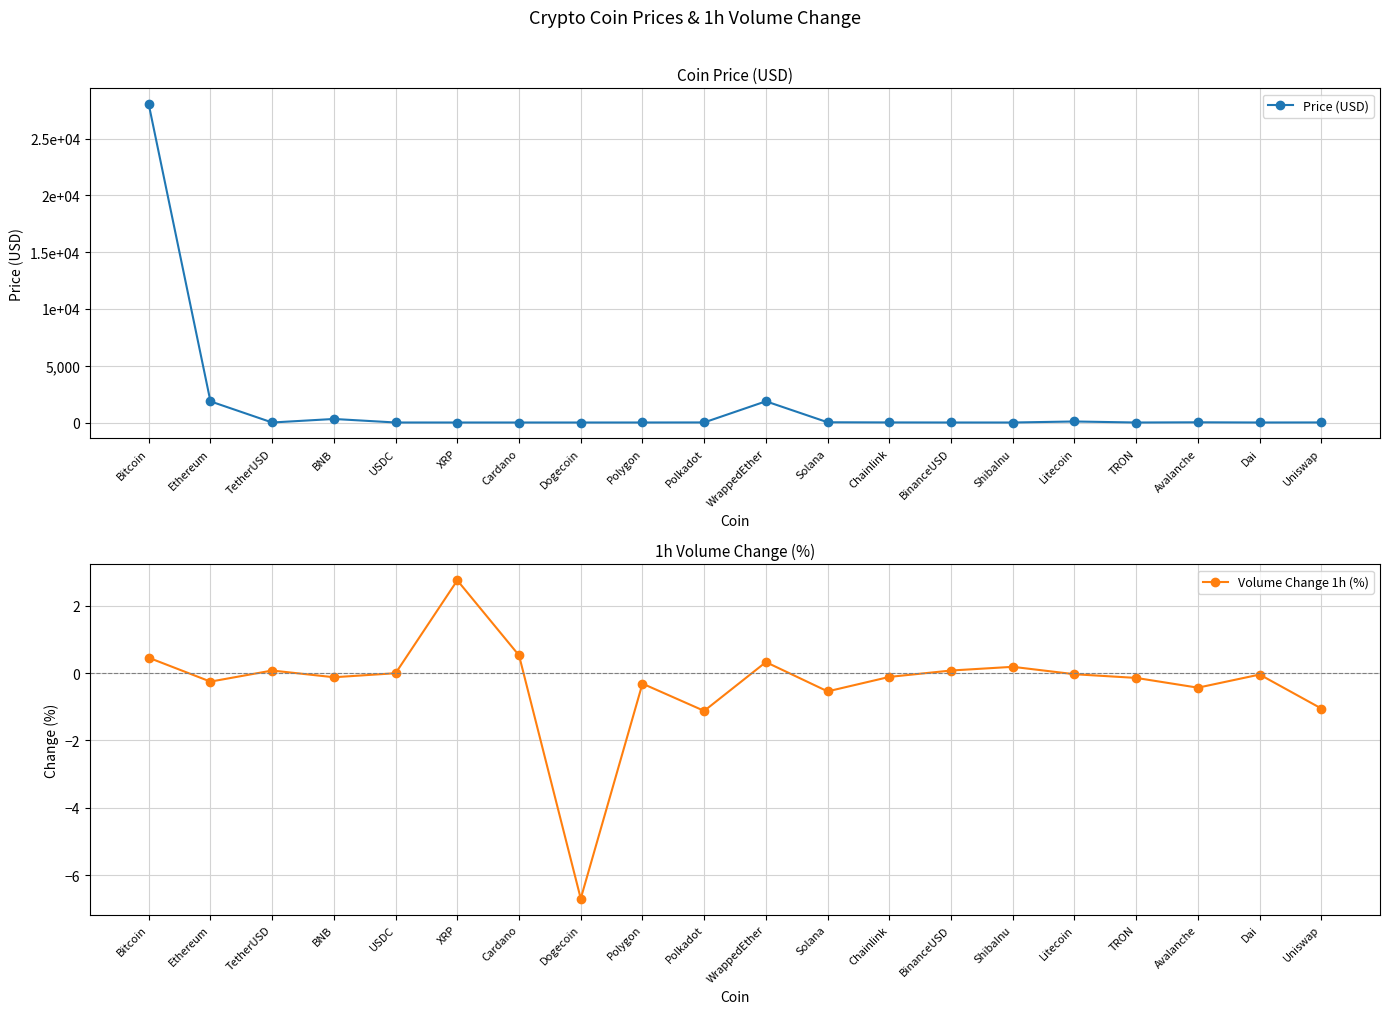

The value of Price (USD) at Uniswap is 2.2. True or false?

False